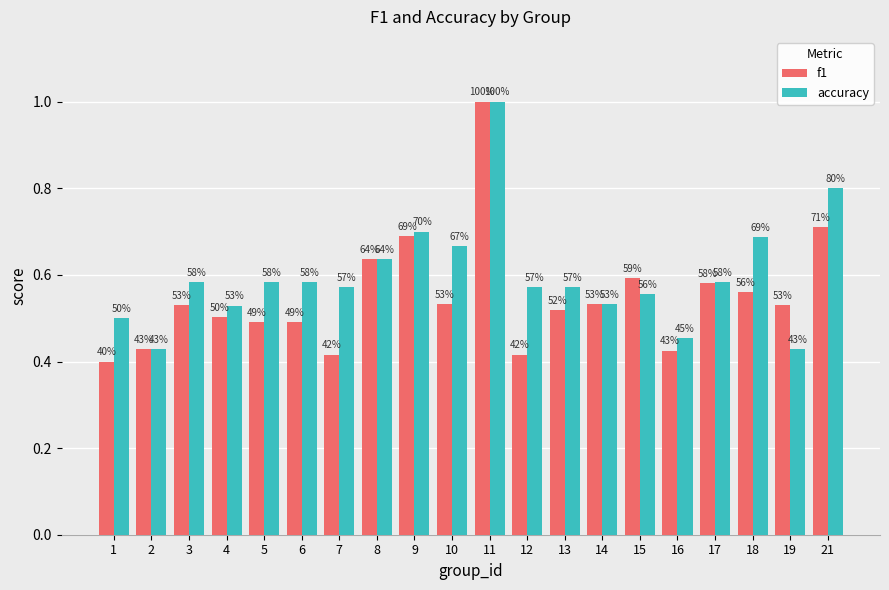

What is the value of the f1 bar at the 12th from the left?

0.4